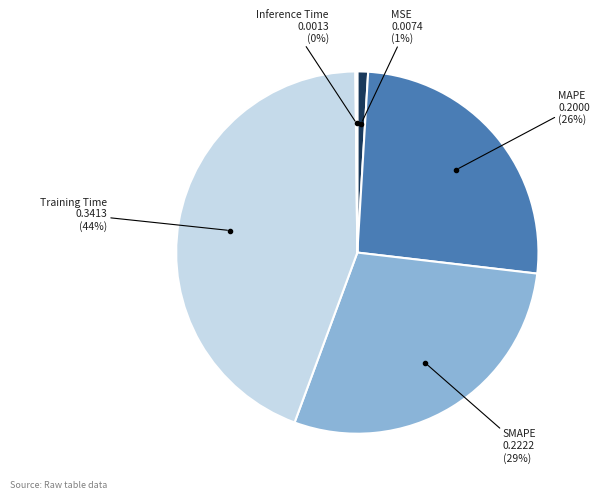

Does MAPE account for over 50% of the chart?

No